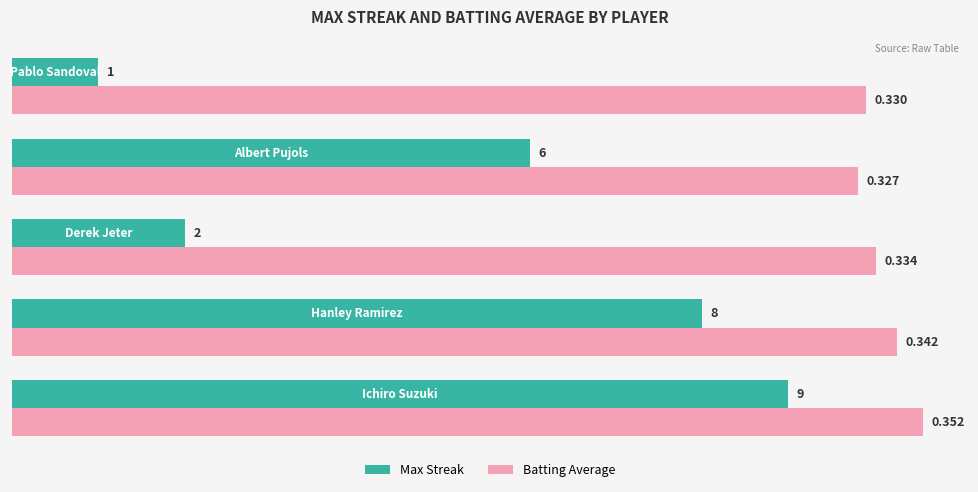

Rank the series by their maximum value, from lowest to highest.

Max Streak, Batting Average